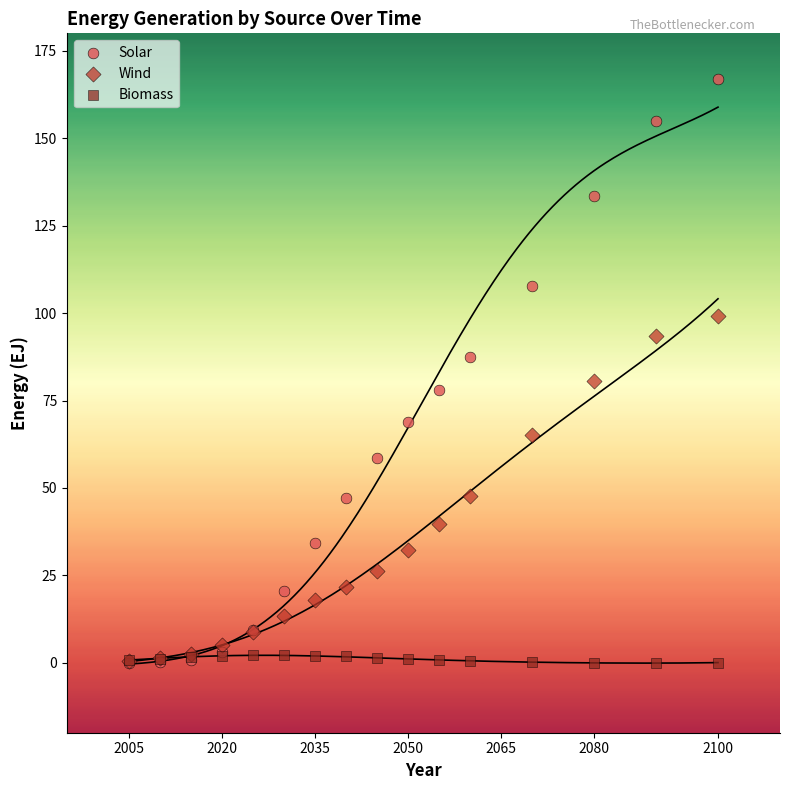

What are all the series names shown in the legend?

Solar, Wind, Biomass